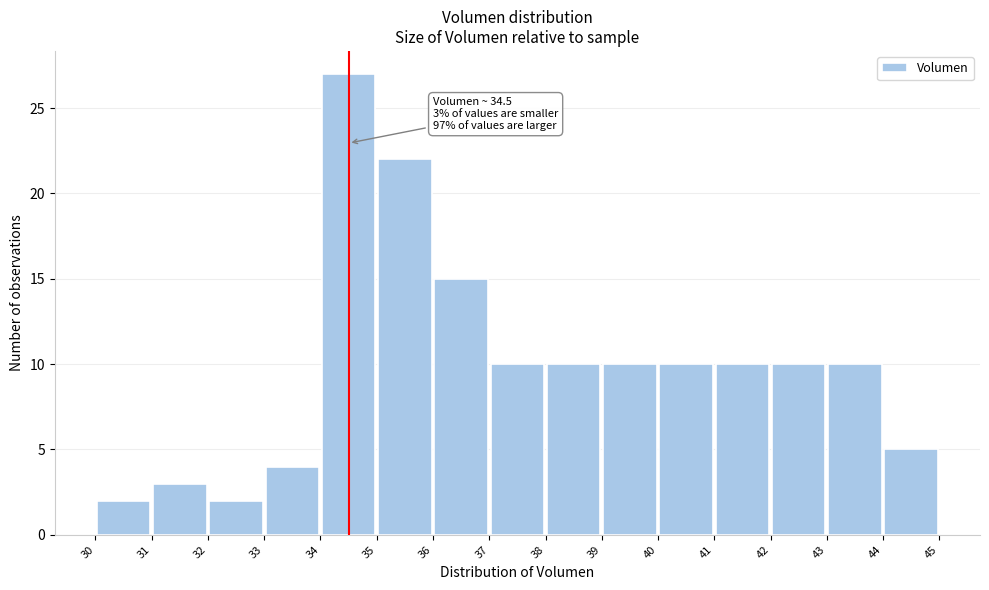

Which range on the x-axis has the tallest bar?

34 to 35